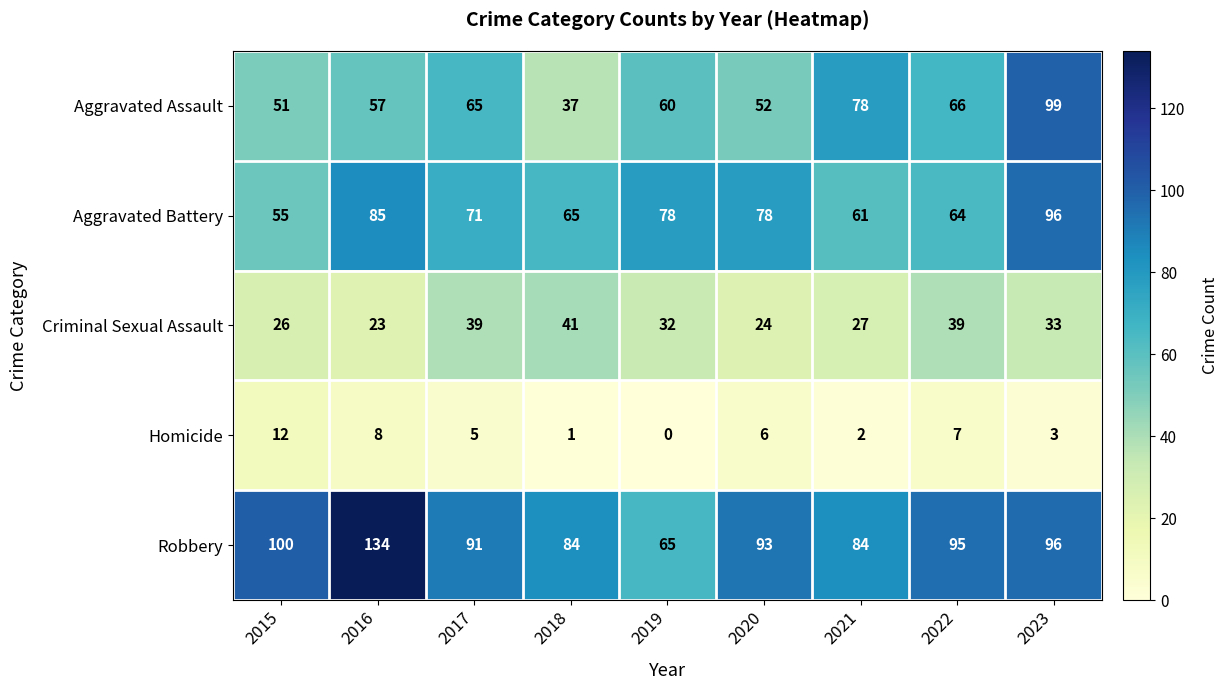

Is it true that Homicide equals 8 at 2015?

False